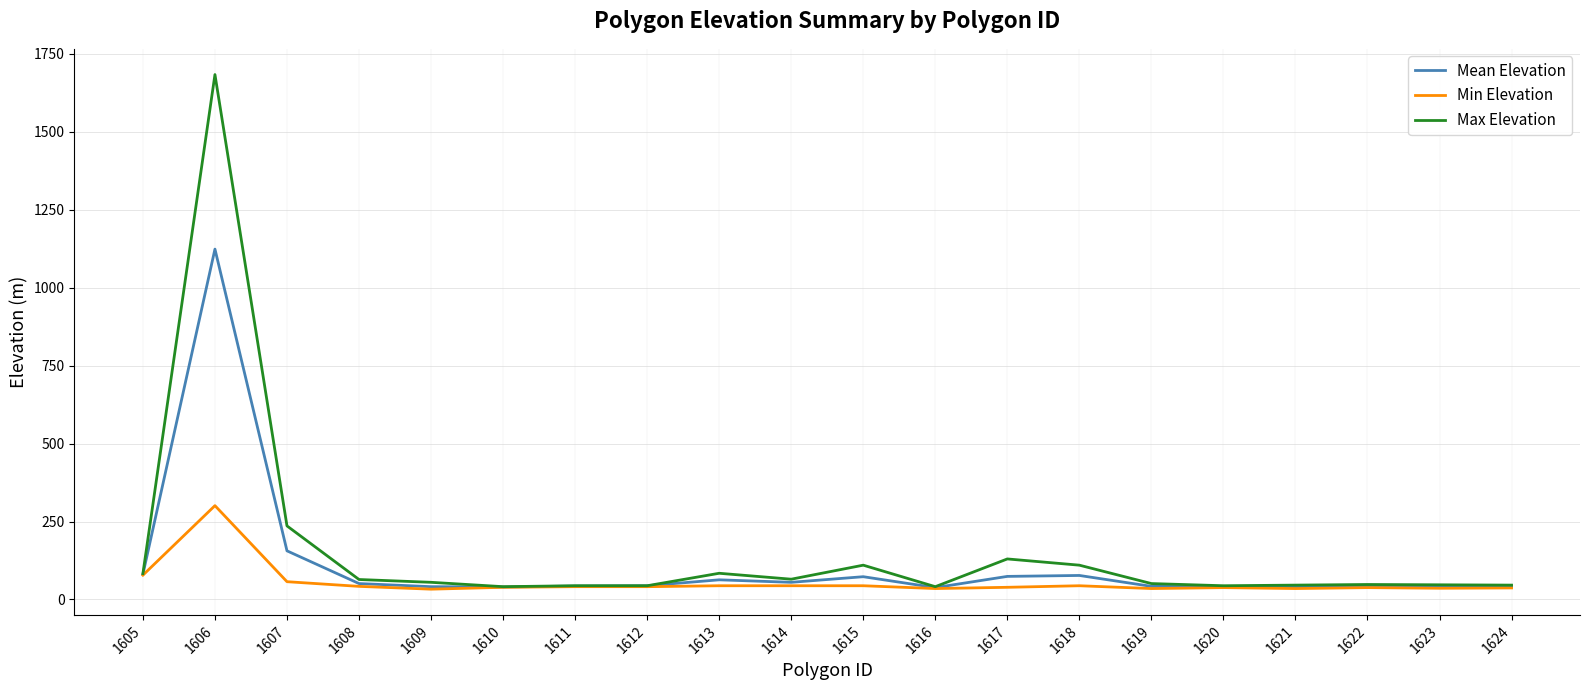

What is the difference between the highest and lowest values at 1612?

3